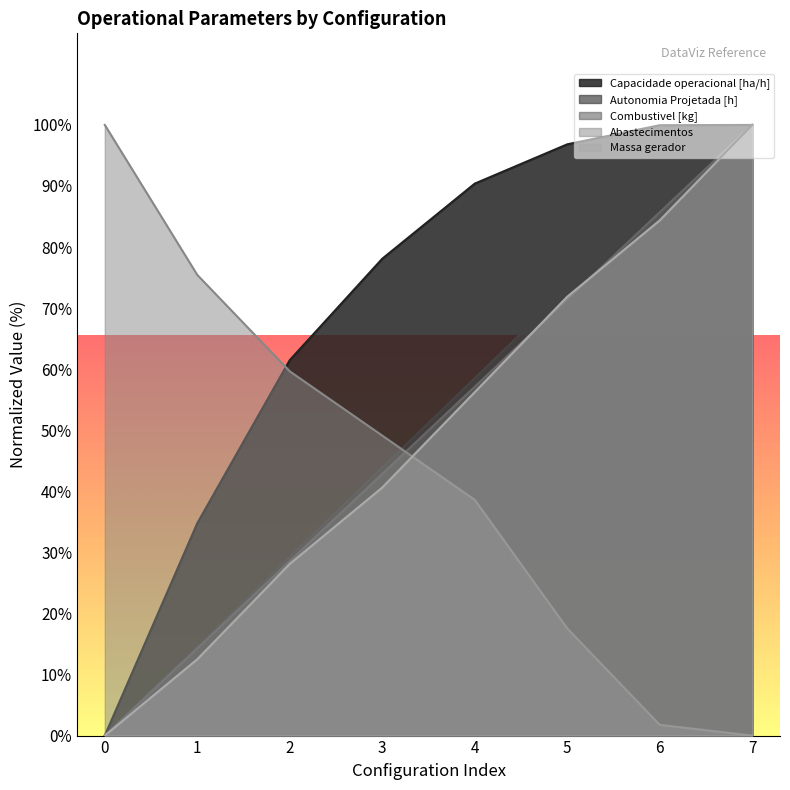

What is the sum of the Capacidade operacional [ha/h] values at 1 and 4?

125.2